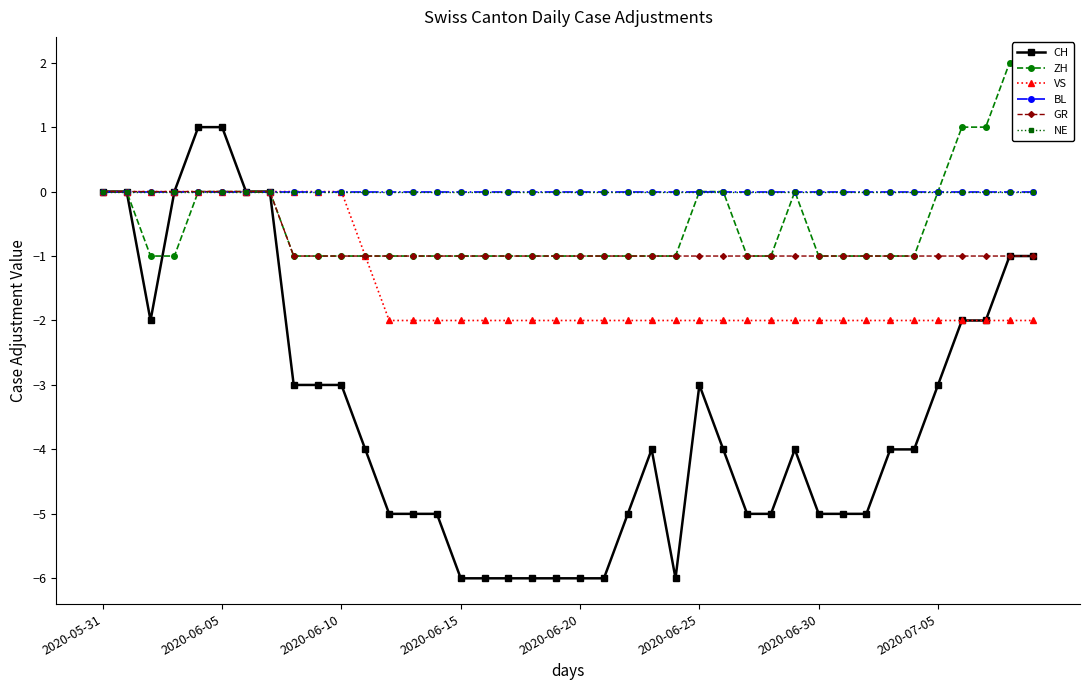

What is the greatest value displayed?

2